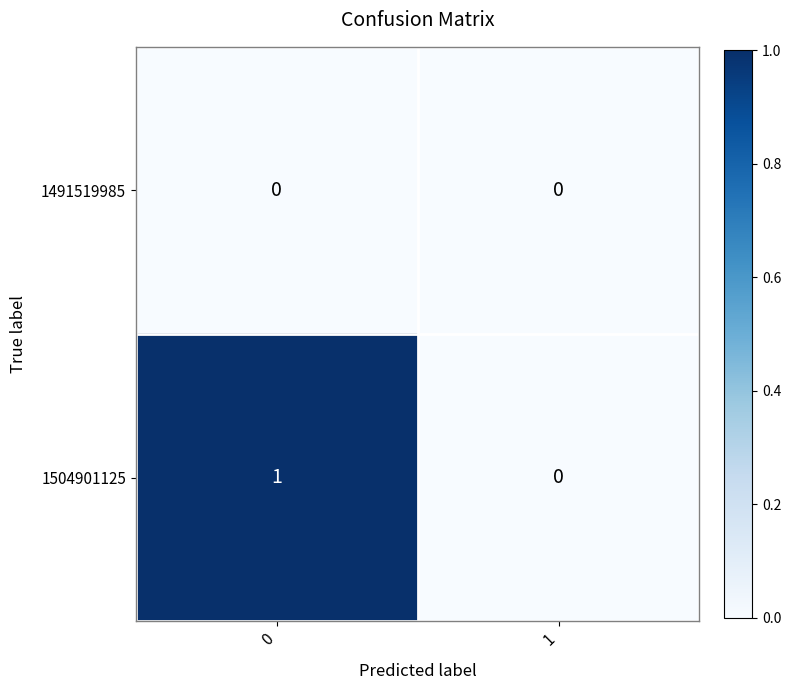

True or false: 1491519985 has a value of 0 at 0.

True